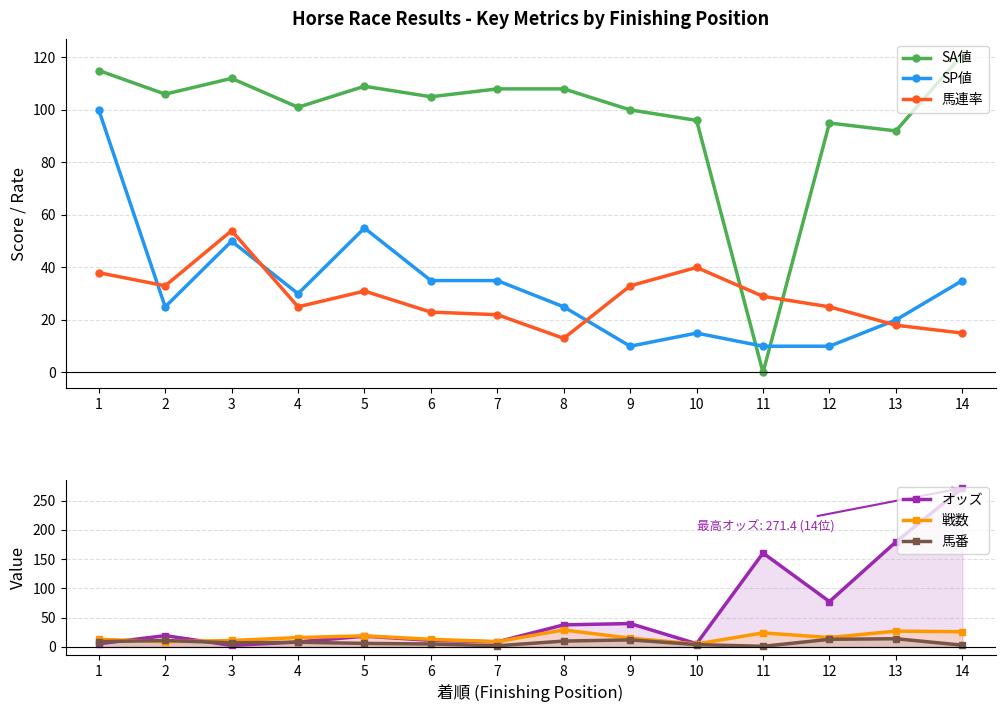

How many interior local valleys does the 戦数 series have?

4